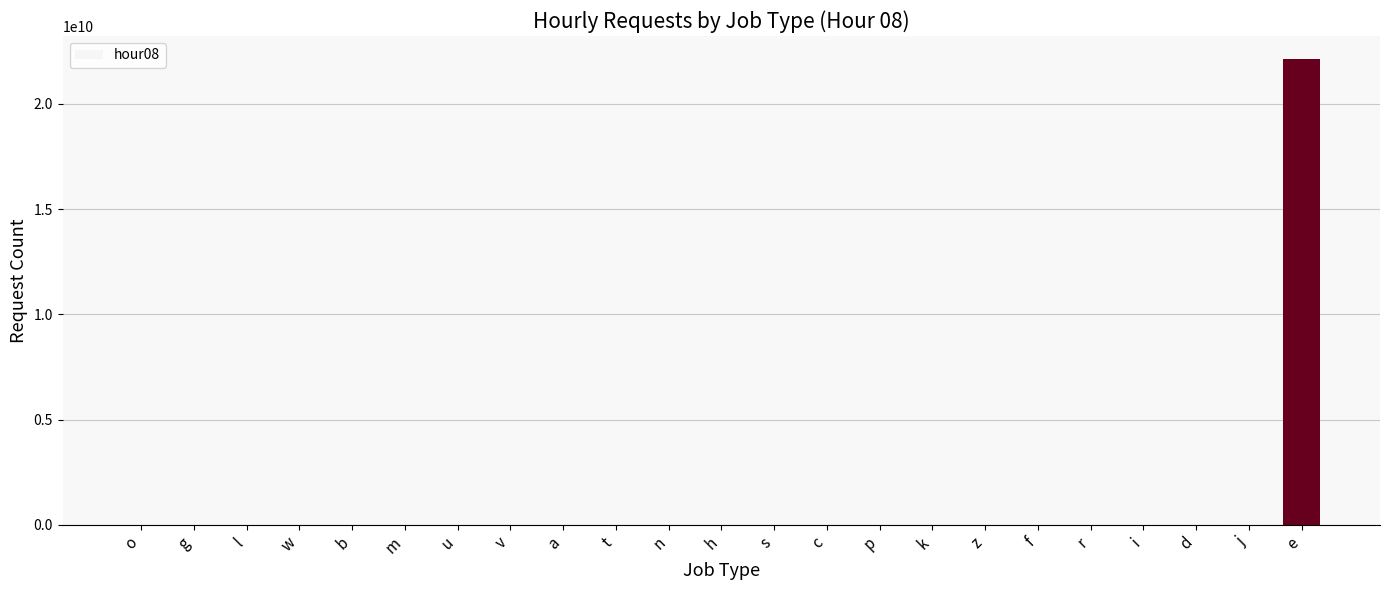

Approximately how many times larger is the value at a compared to t?

0.5